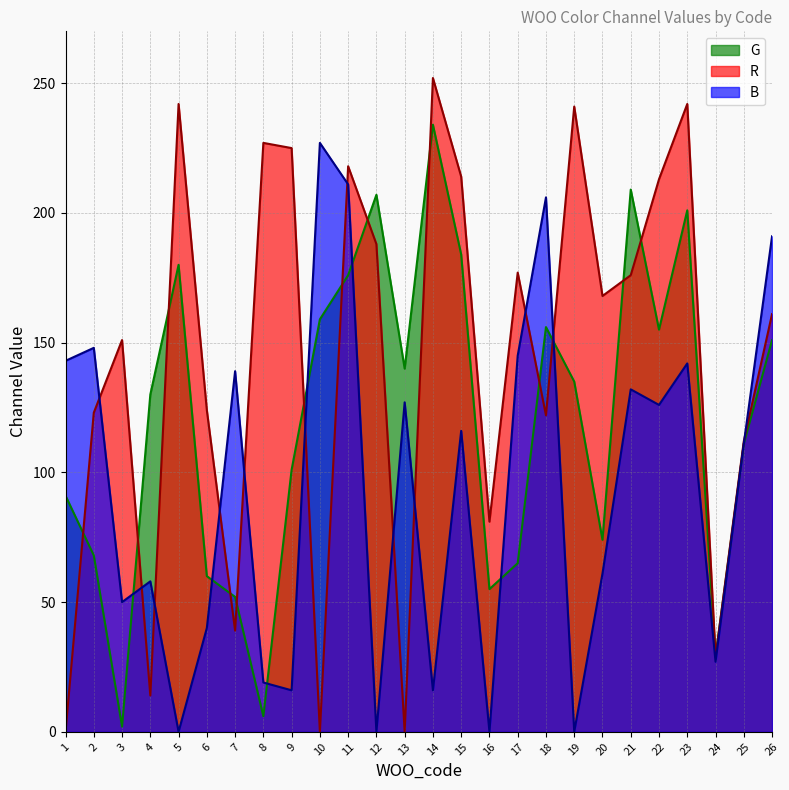

True or false: R has a value of 218 at 11.

True